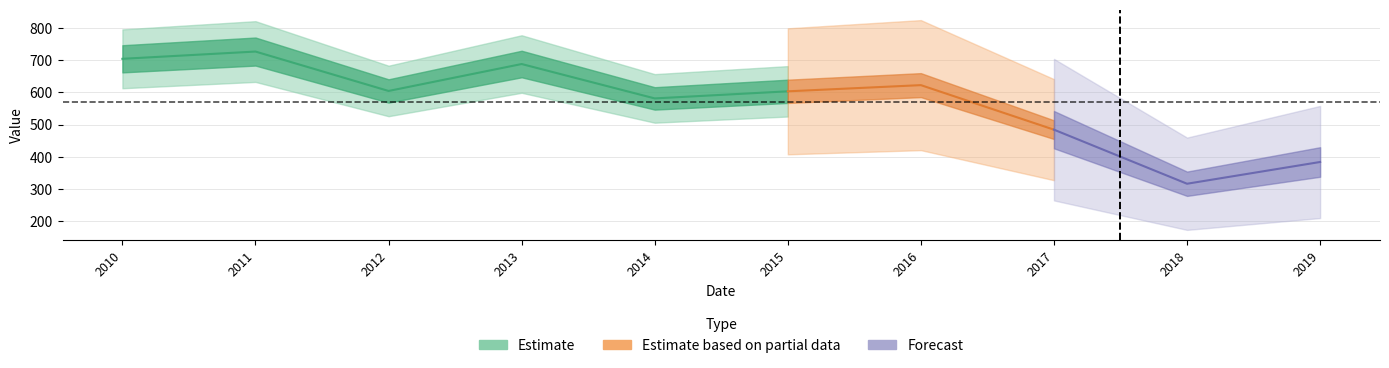

List the labels in order of value, largest first.

2011-07-15, 2010-07-15, 2013-07-15, 2016-07-15, 2012-07-15, 2015-07-15, 2014-07-15, 2017-07-15, 2019-07-15, 2018-07-15